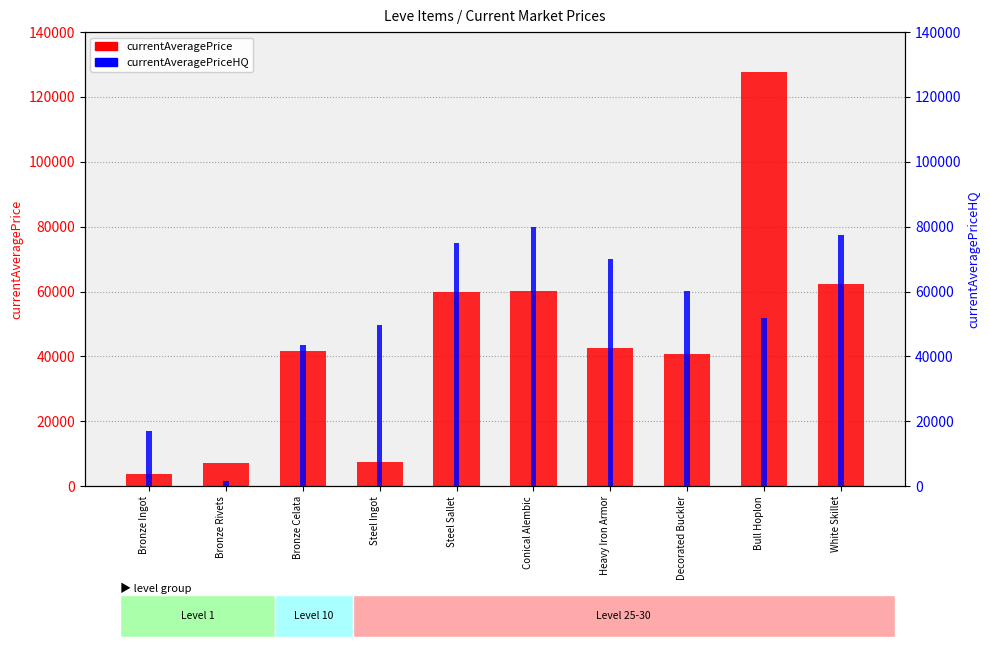

Read the currentAveragePrice value at Bronze Rivets.

7166.0